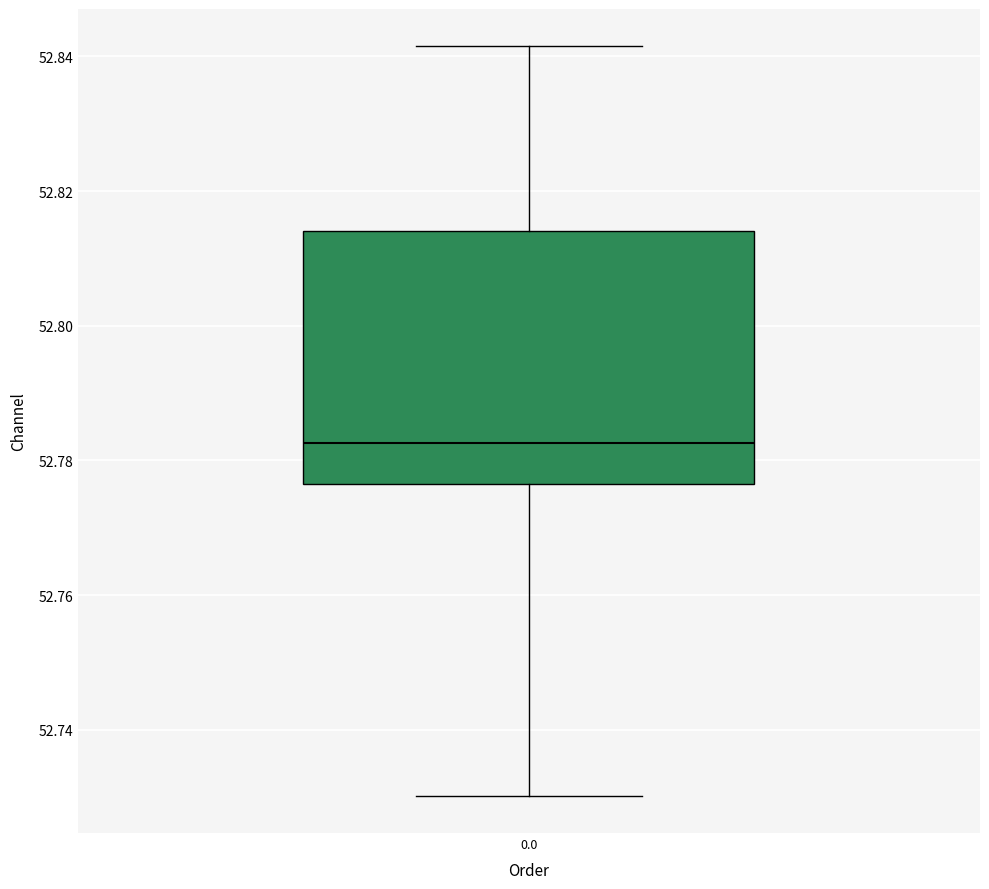

Read this box plot against the y-axis: the position of the median line, the range covered by the box, and the ends of both whiskers. The values are not printed on the chart, so give them approximately, as read against the axis.

median 52.782, box 52.776 to 52.814, whiskers 52.730 to 52.842